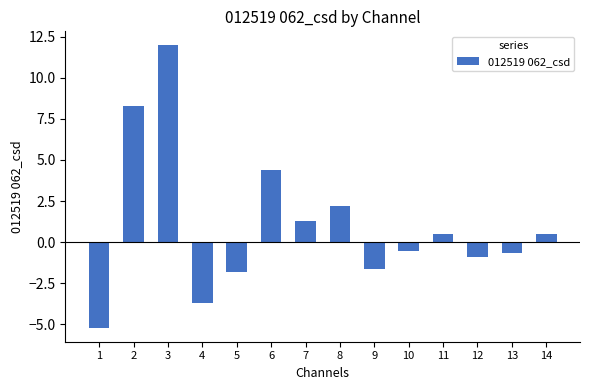

The chart shows a value of 0.5 at 11. True or false?

True